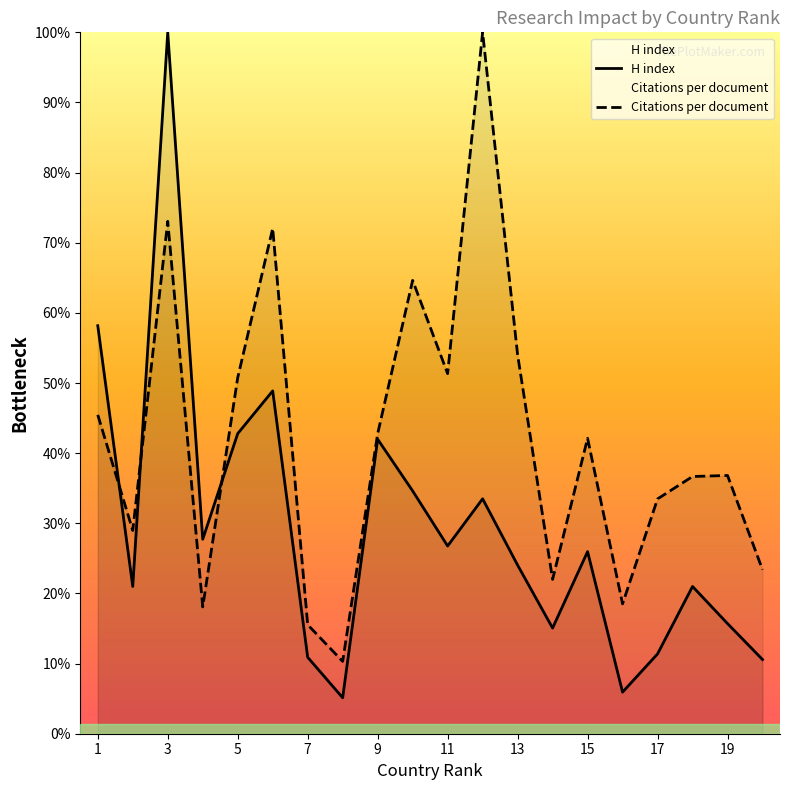

Does the chart display data point markers on the line(s)?

No